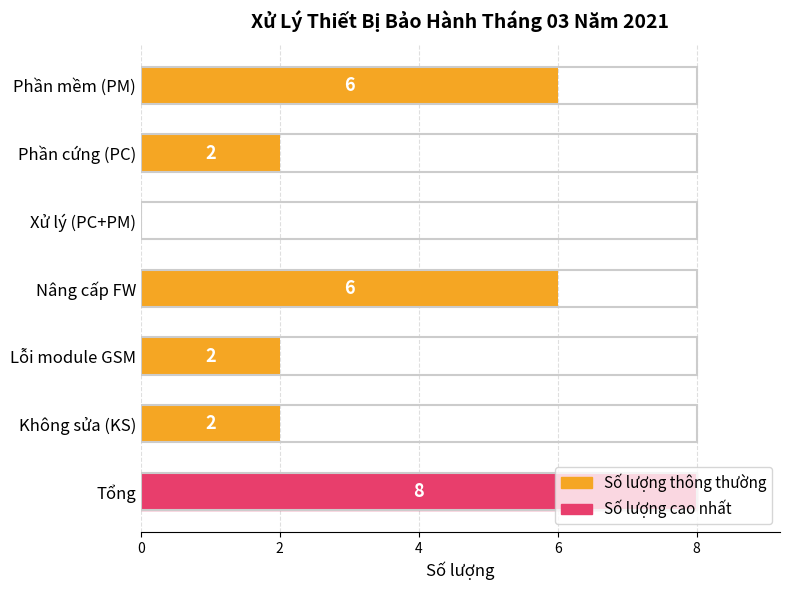

True or false: the data shows 5 at Xử lý (PC+PM).

False